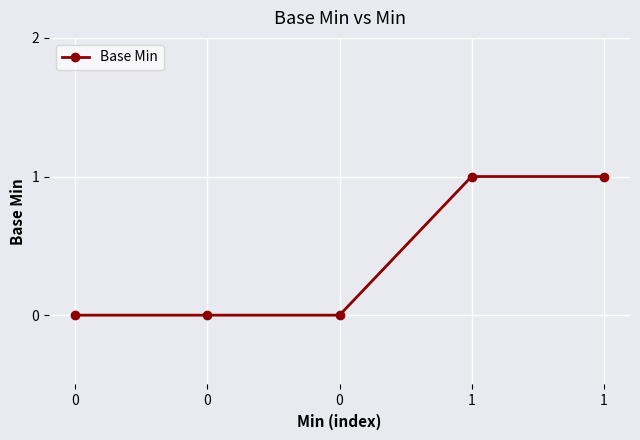

Which category has the highest value across all series?

1